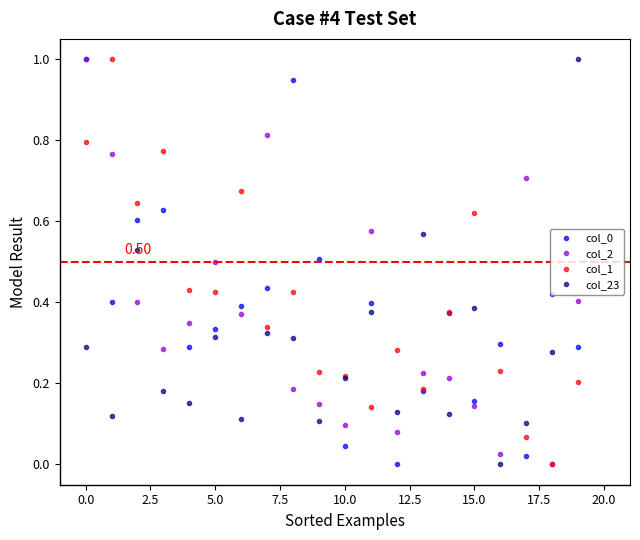

How many lines are shown in the chart?

4